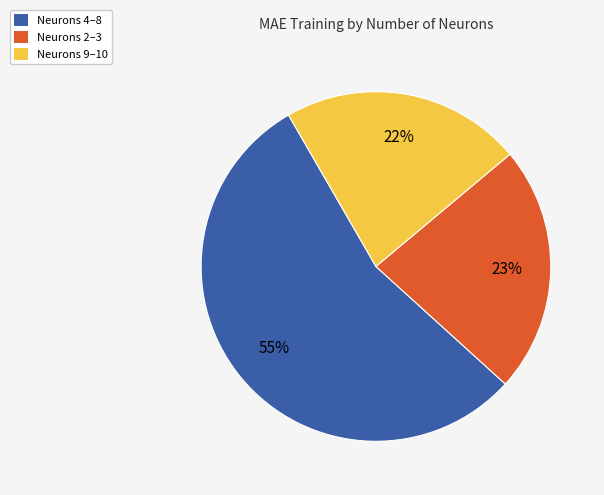

How many segments does this pie chart have?

3